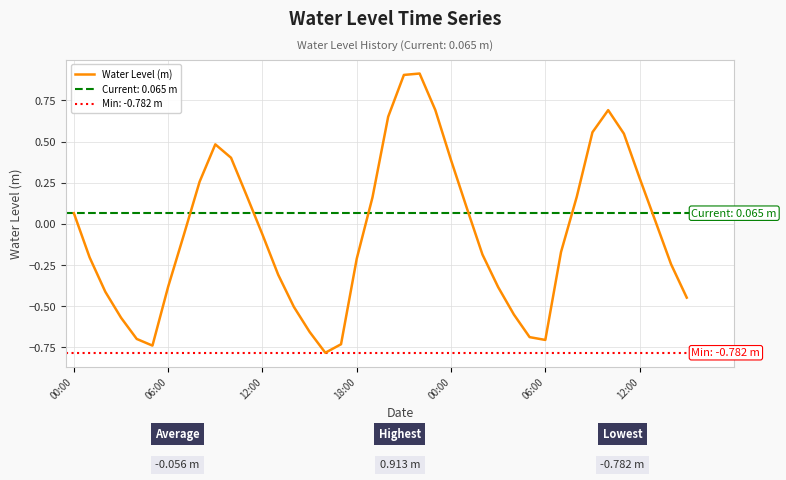

Where is the first local maximum?

9